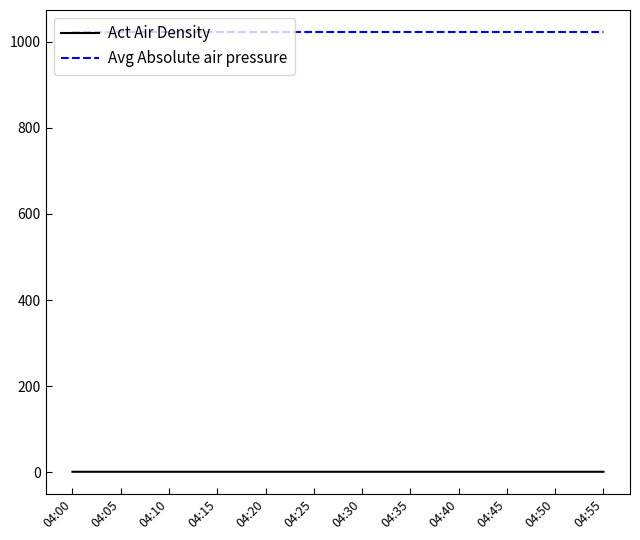

Which series has the largest range (max minus min)?

Avg Absolute air pressure